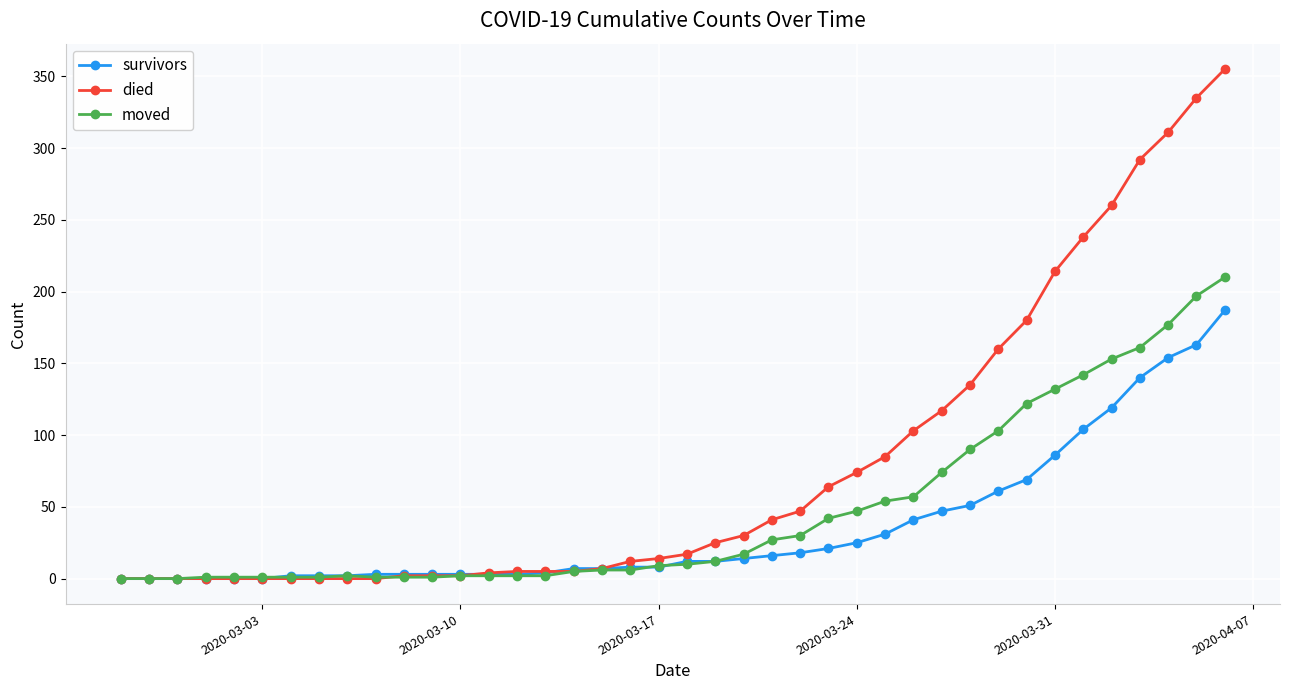

Which series has the largest range (max minus min)?

died